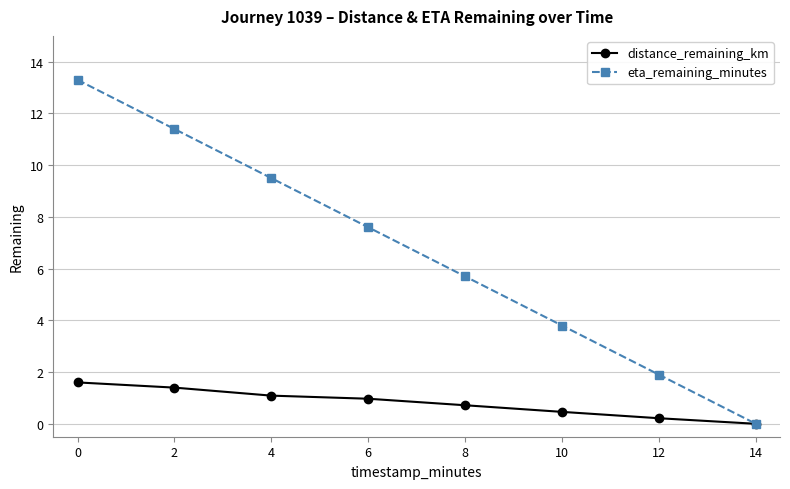

What are all the series names shown in the legend?

distance_remaining_km, eta_remaining_minutes